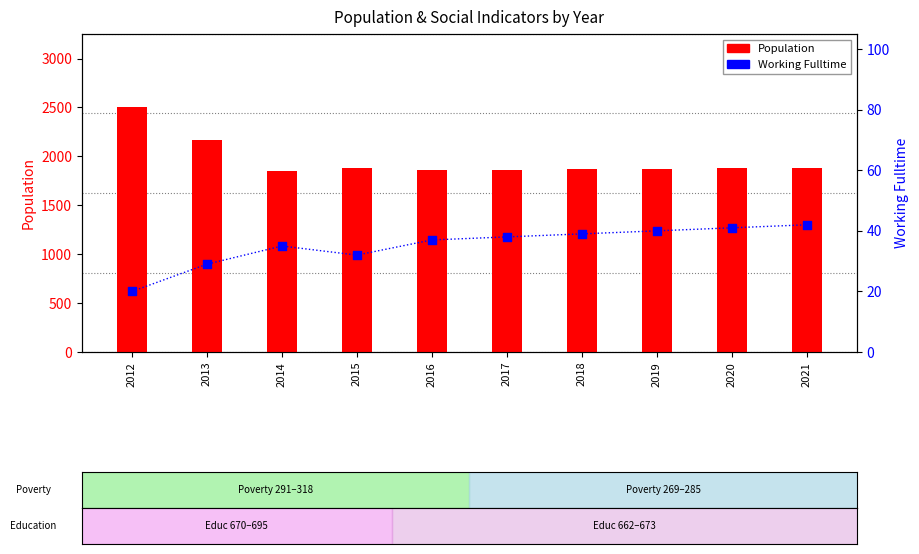

Is the value of Working_Fulltime at 2020 greater than the value of Population at 2017?

No